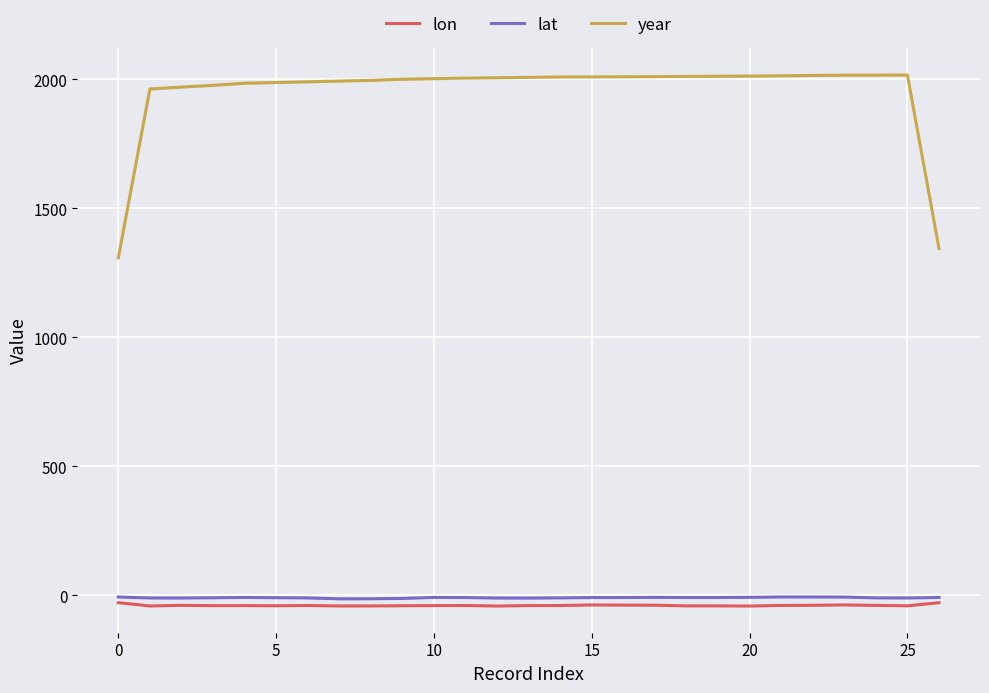

How many interior local peaks does the year series have?

1